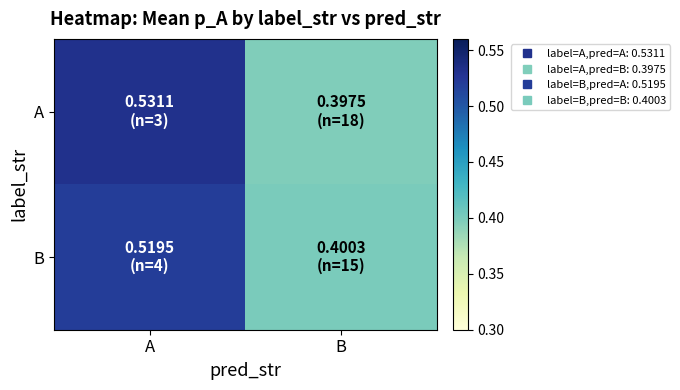

Reading right to left, transcribe all the data shown in this chart.

A: B=0.4	A=0.5
B: B=0.4	A=0.5